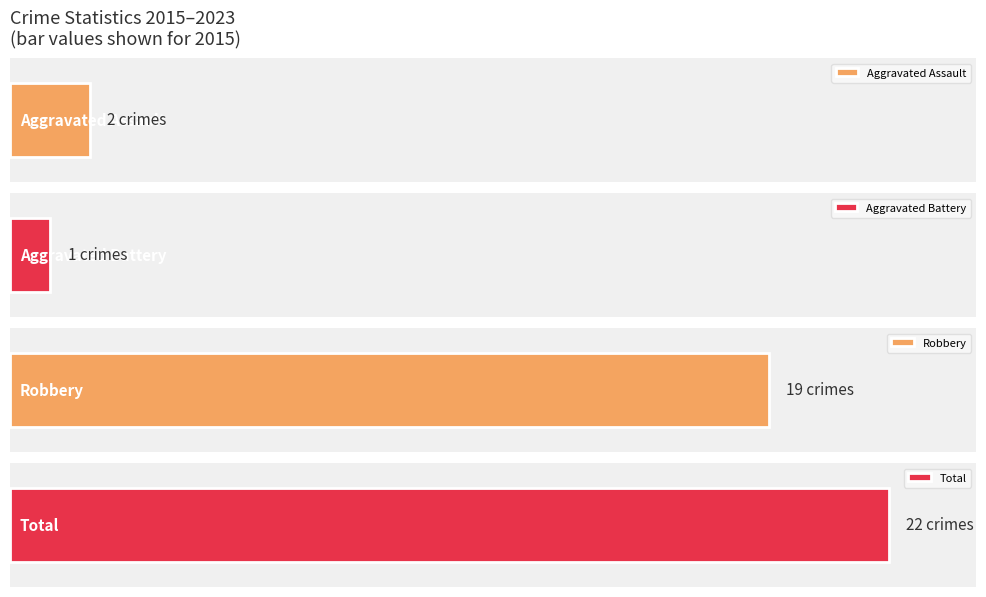

Is it true that Aggravated Battery equals 3 at 2017?

True